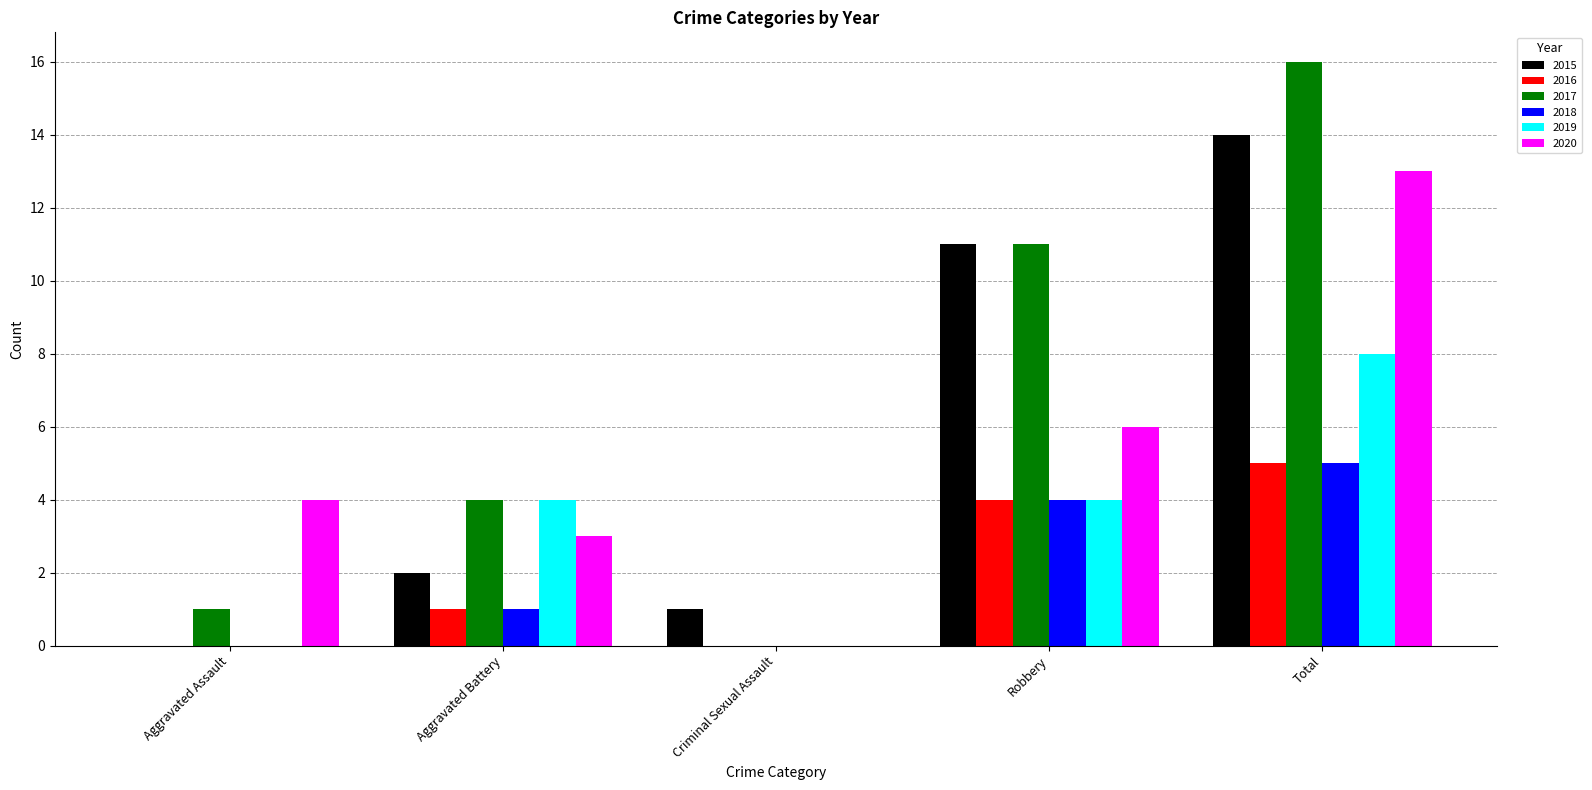

What is the approximate value of 2020 at Total?

13